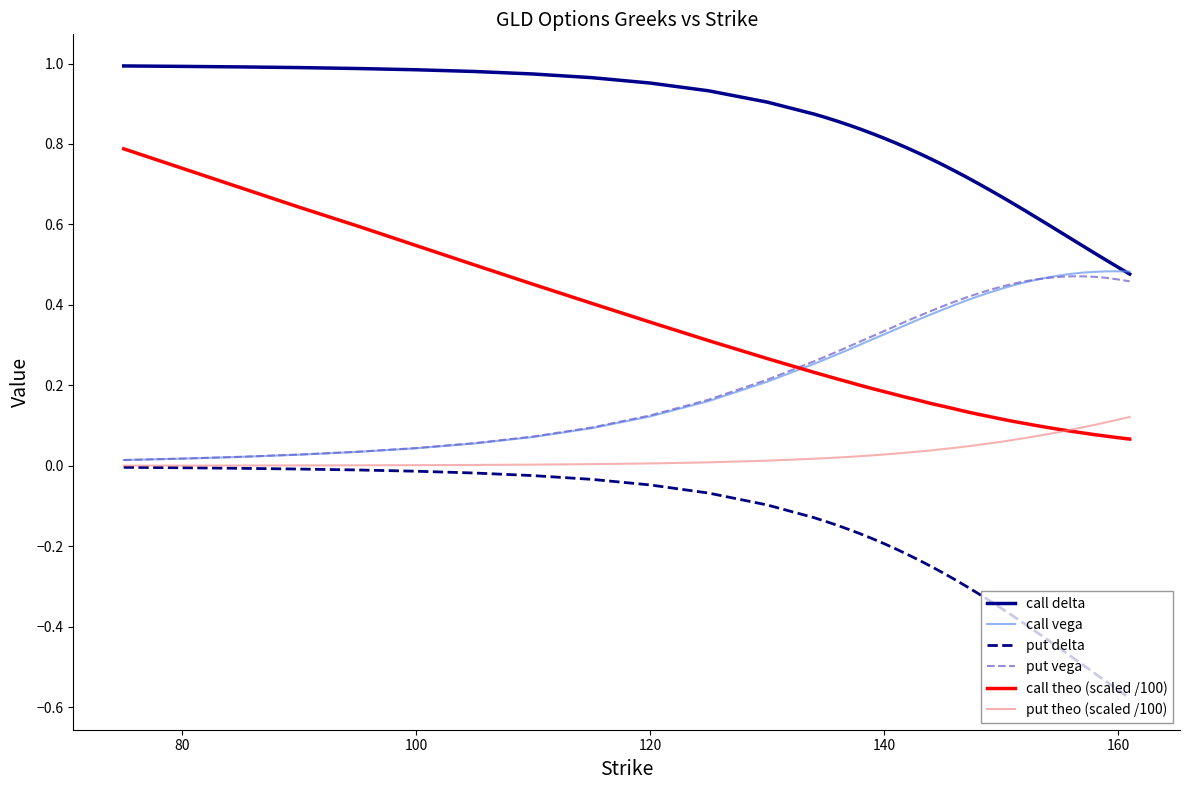

What are all the series names shown in the legend?

call delta, call vega, put delta, put vega, call theo (scaled /100), put theo (scaled /100)